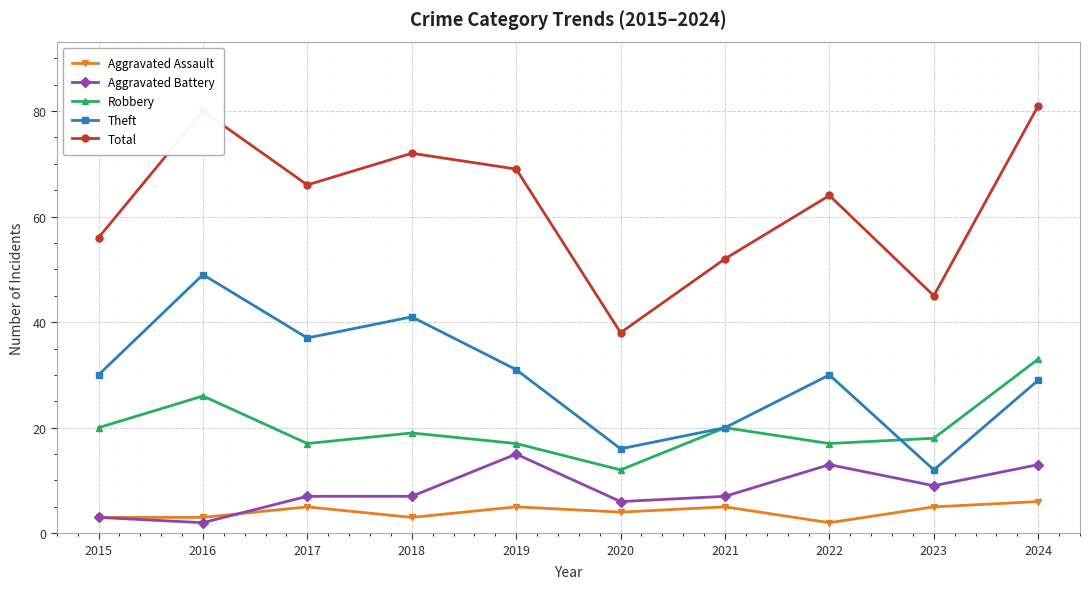

Reading left to right, what are all the values shown in this chart?

Aggravated Assault: 2015=3	2016=3	2017=5	2018=3	2019=5	2020=4	2021=5	2022=2	2023=5	2024=6
Aggravated Battery: 2015=3	2016=2	2017=7	2018=7	2019=15	2020=6	2021=7	2022=13	2023=9	2024=13
Robbery: 2015=20	2016=26	2017=17	2018=19	2019=17	2020=12	2021=20	2022=17	2023=18	2024=33
Theft: 2015=30	2016=49	2017=37	2018=41	2019=31	2020=16	2021=20	2022=30	2023=12	2024=29
Total: 2015=56	2016=80	2017=66	2018=72	2019=69	2020=38	2021=52	2022=64	2023=45	2024=81